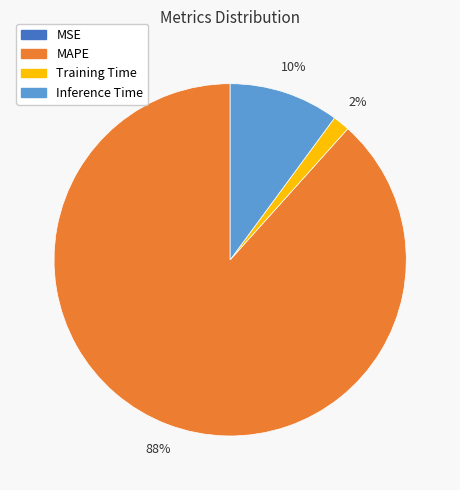

To the nearest percent, what is the difference between the largest and smallest slice percentages?

88%